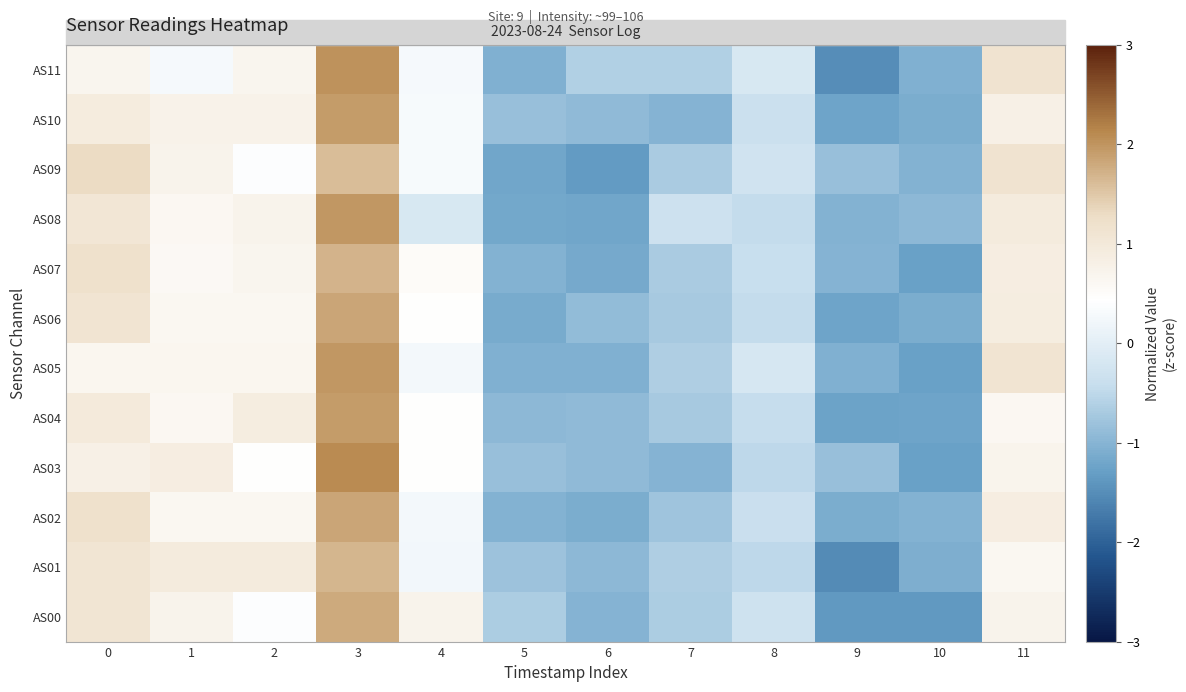

Between 6 and 3, which is larger?

3